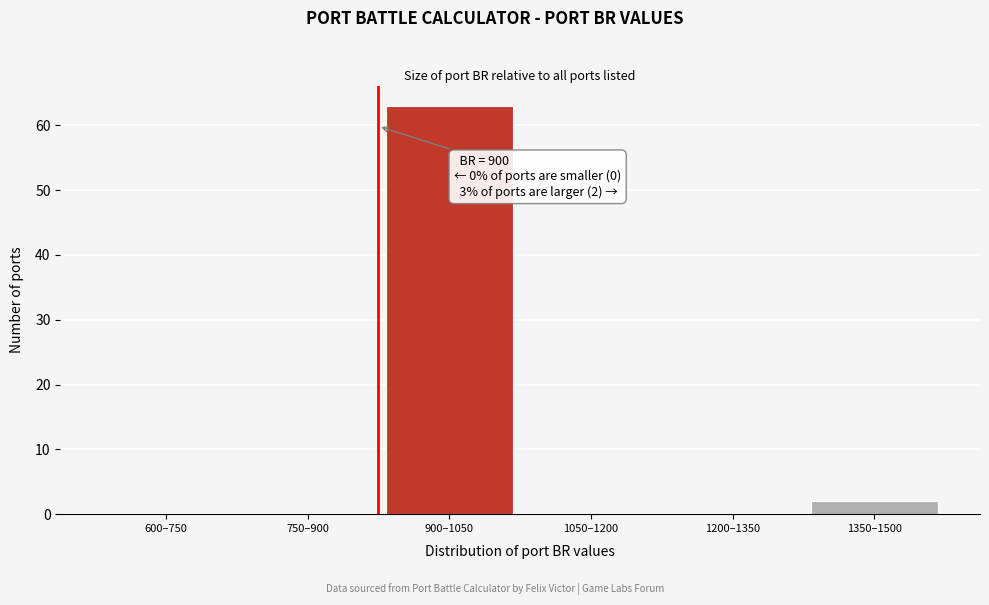

Reading left to right, transcribe all the data shown in this chart.

600–750=0	750–900=0	900–1050=63	1050–1200=0	1200–1350=0	1350–1500=2